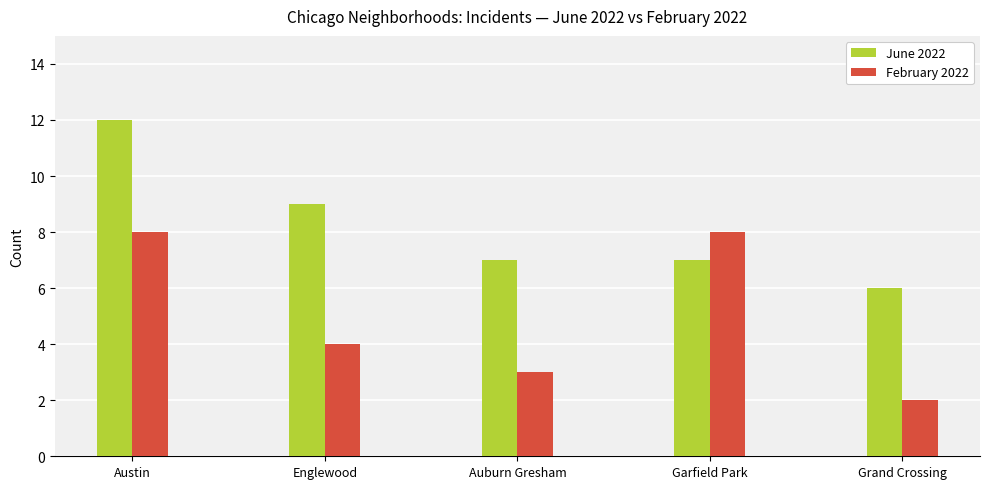

Are the bars grouped side by side (vs. stacked)?

Yes